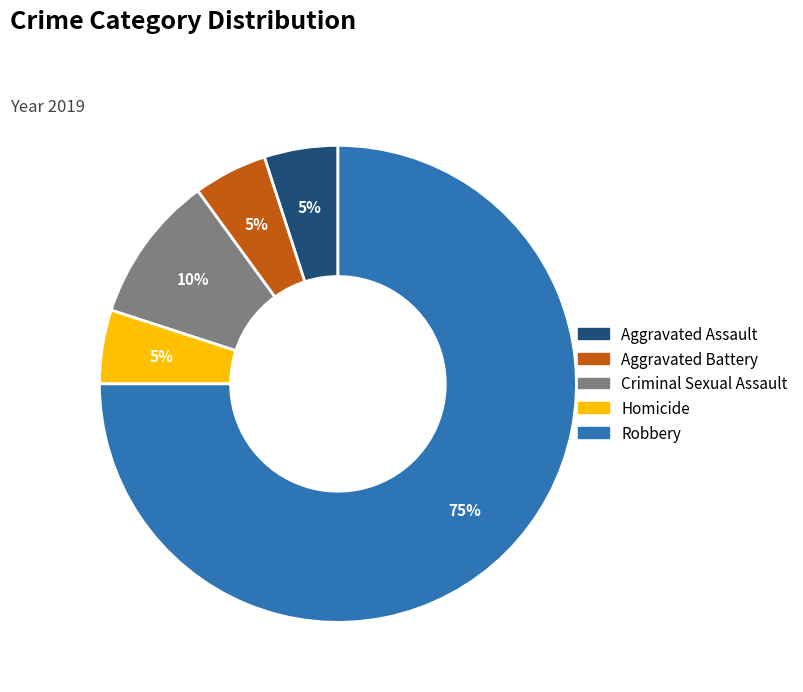

Between Aggravated Assault and Criminal Sexual Assault, which is larger?

Criminal Sexual Assault